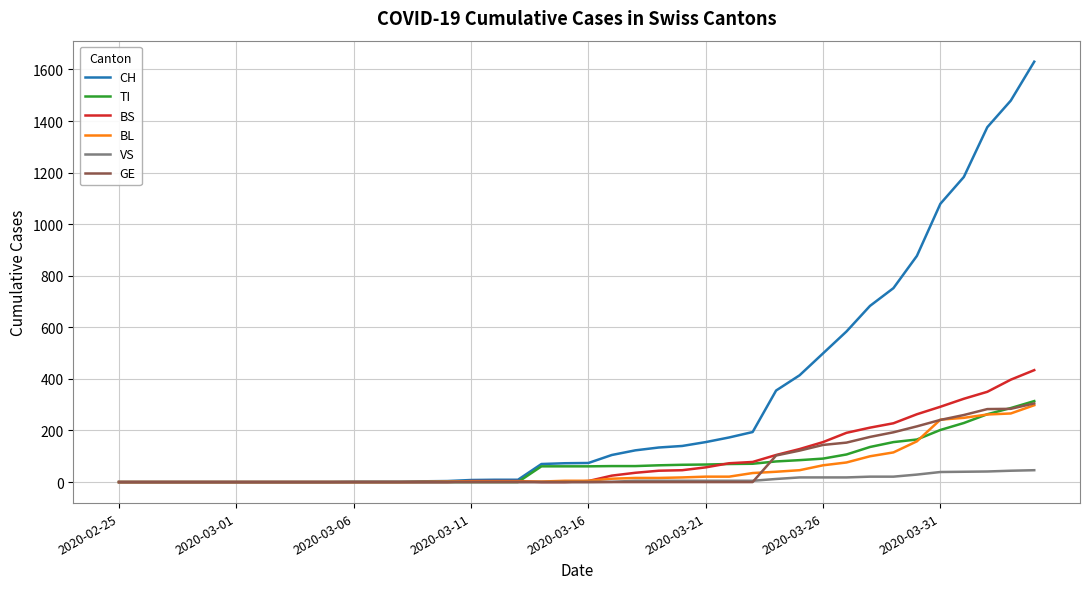

What is the difference between the maximum and minimum values in the BL series?

298